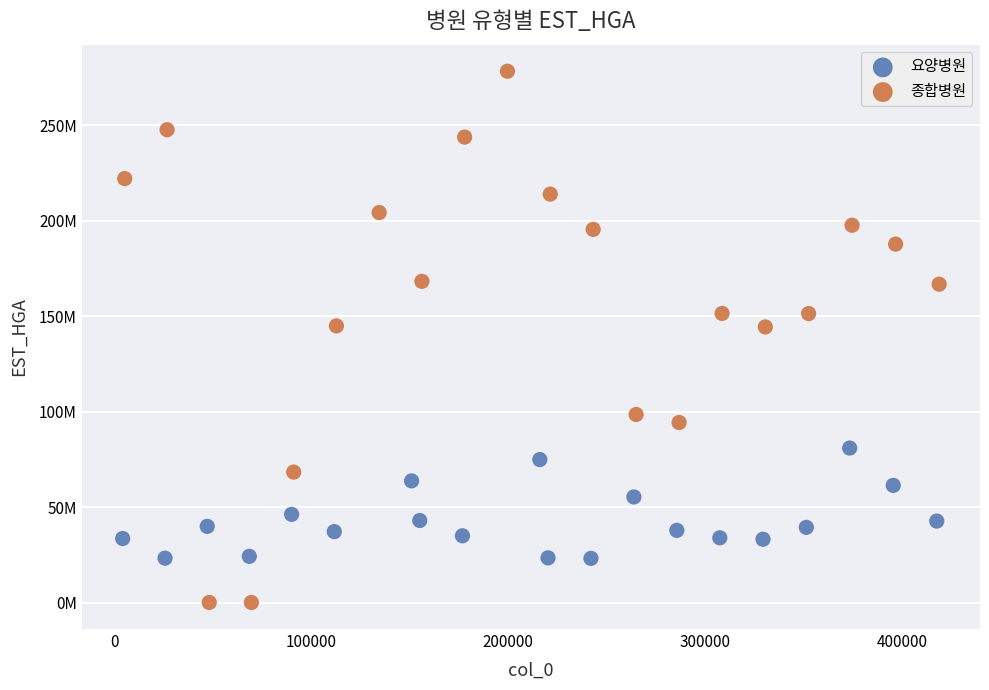

Which series contains the highest Y value?

종합병원